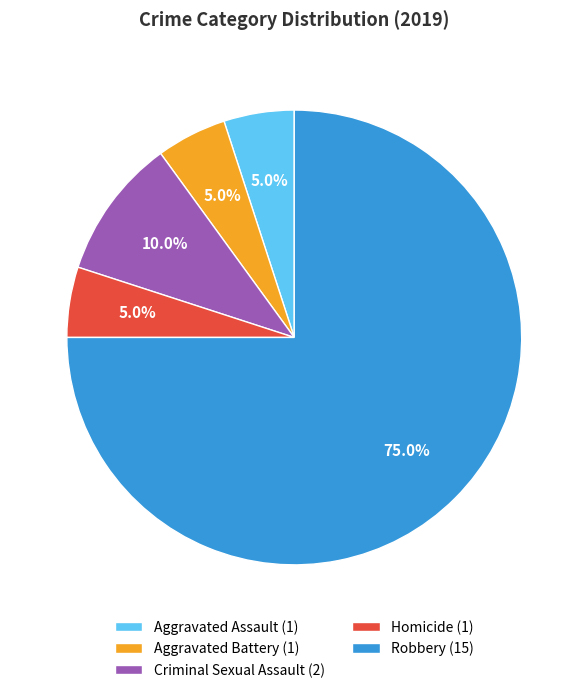

Approximately how many times larger is the value at Aggravated Battery compared to Homicide?

1.0